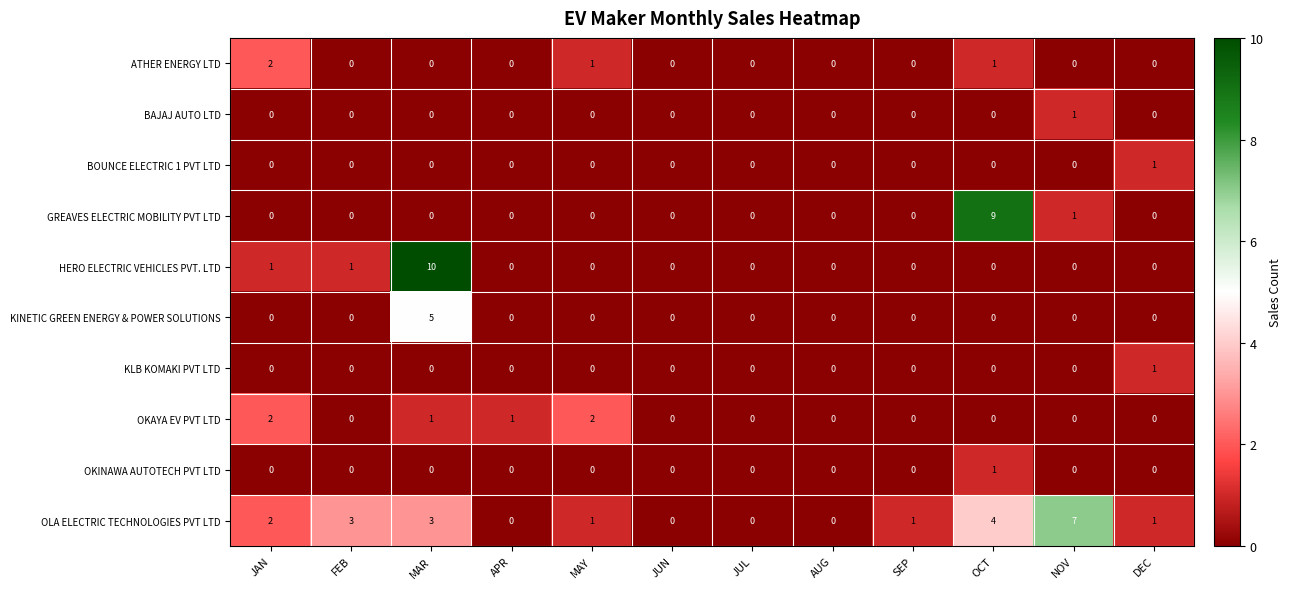

Count the BOUNCE ELECTRIC 1 PVT LTD values in the range 0 to 1.

12